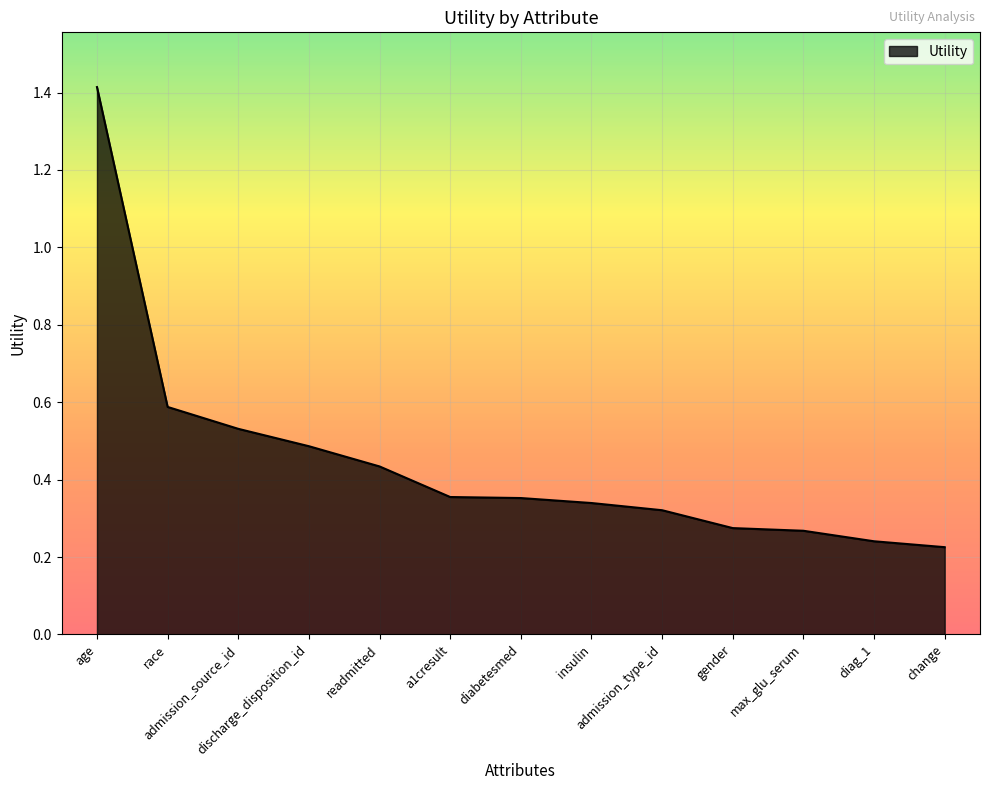

What is the difference between the maximum and minimum values?

1.2